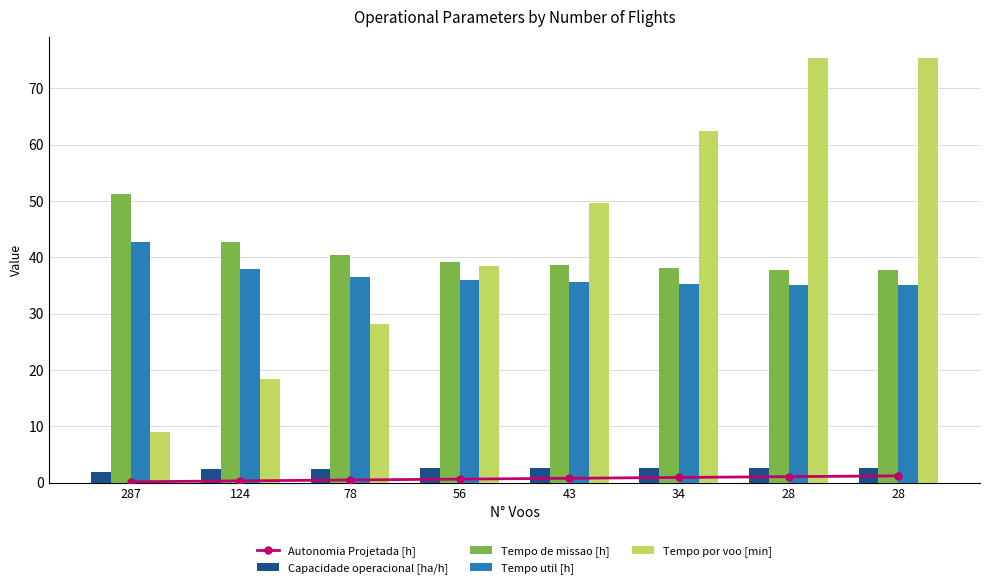

Rank the series at 124 from highest to lowest value.

Tempo de missao [h], Tempo util [h], Tempo por voo [min], Capacidade operacional [ha/h], Autonomia Projetada [h]